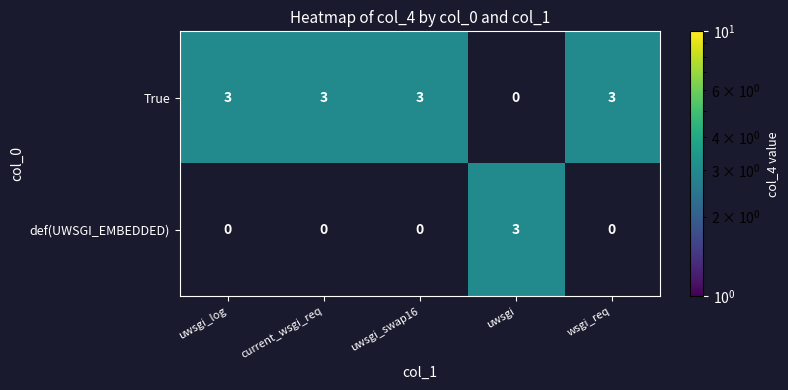

Is the value of True at uwsgi_log greater than the value of def(UWSGI_EMBEDDED) at current_wsgi_req?

Yes